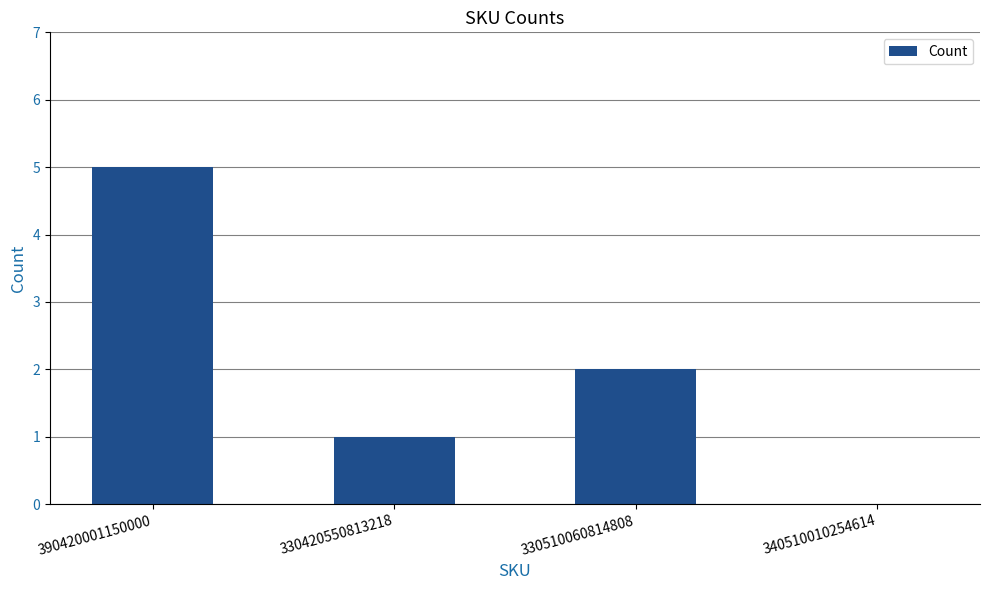

Reading right to left, transcribe all the data shown in this chart.

340510010254614=0	330510060814808=2	330420550813218=1	390420001150000=5